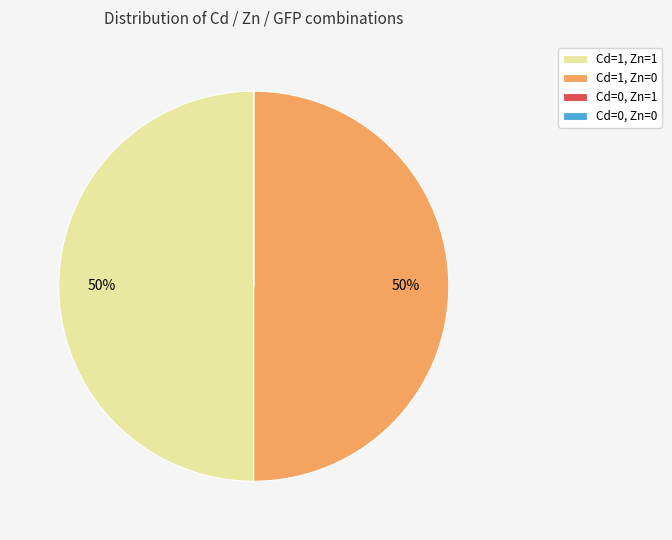

True or false: Cd=1, Zn=1 accounts for 50% of the total.

True